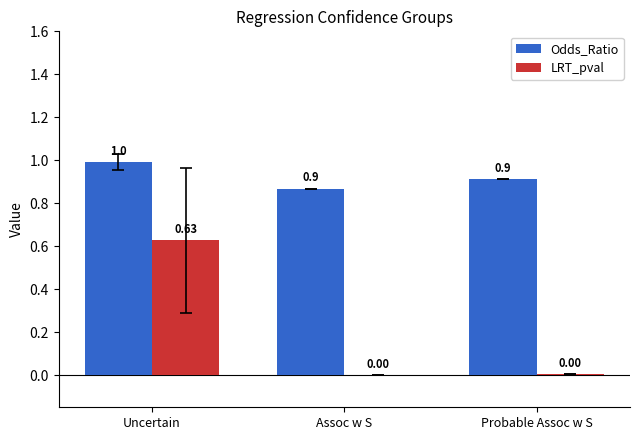

At which category does the chart reach its peak across all series?

Uncertain